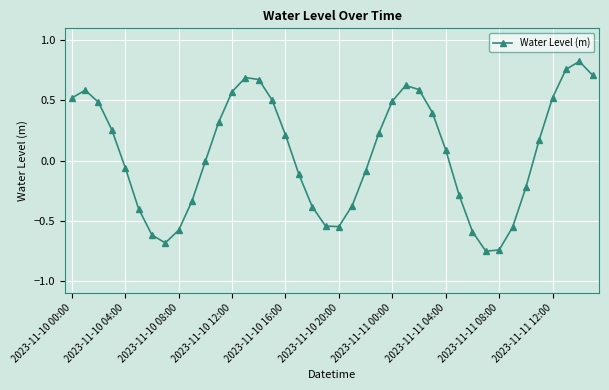

True or false: there are more than 2 points higher than both neighbors.

True